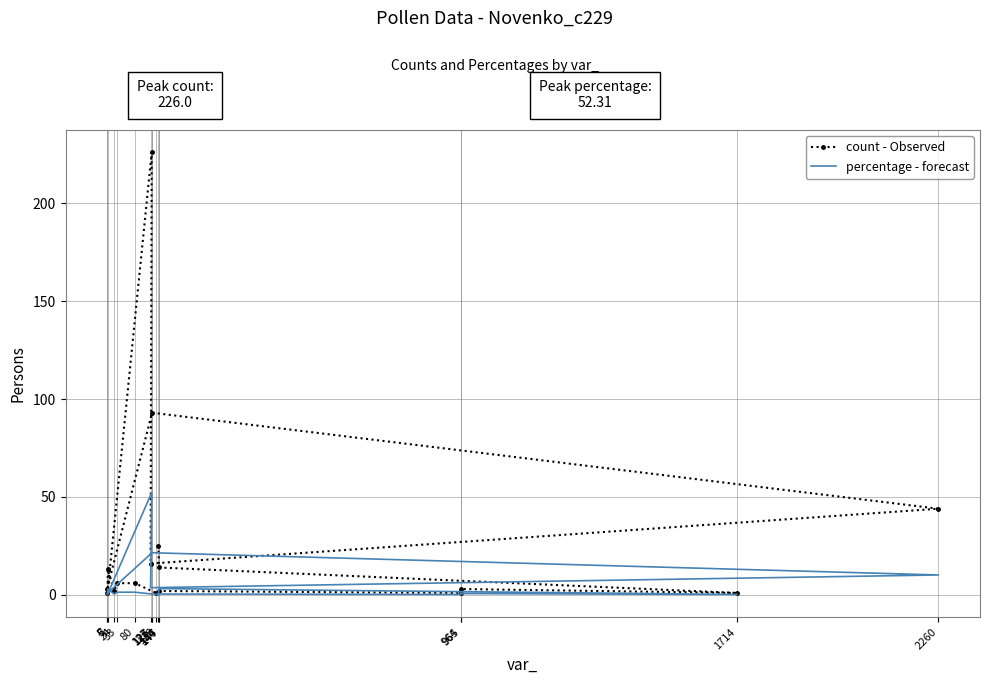

List the series in order of their peak value, highest first.

count - Observed, percentage - forecast